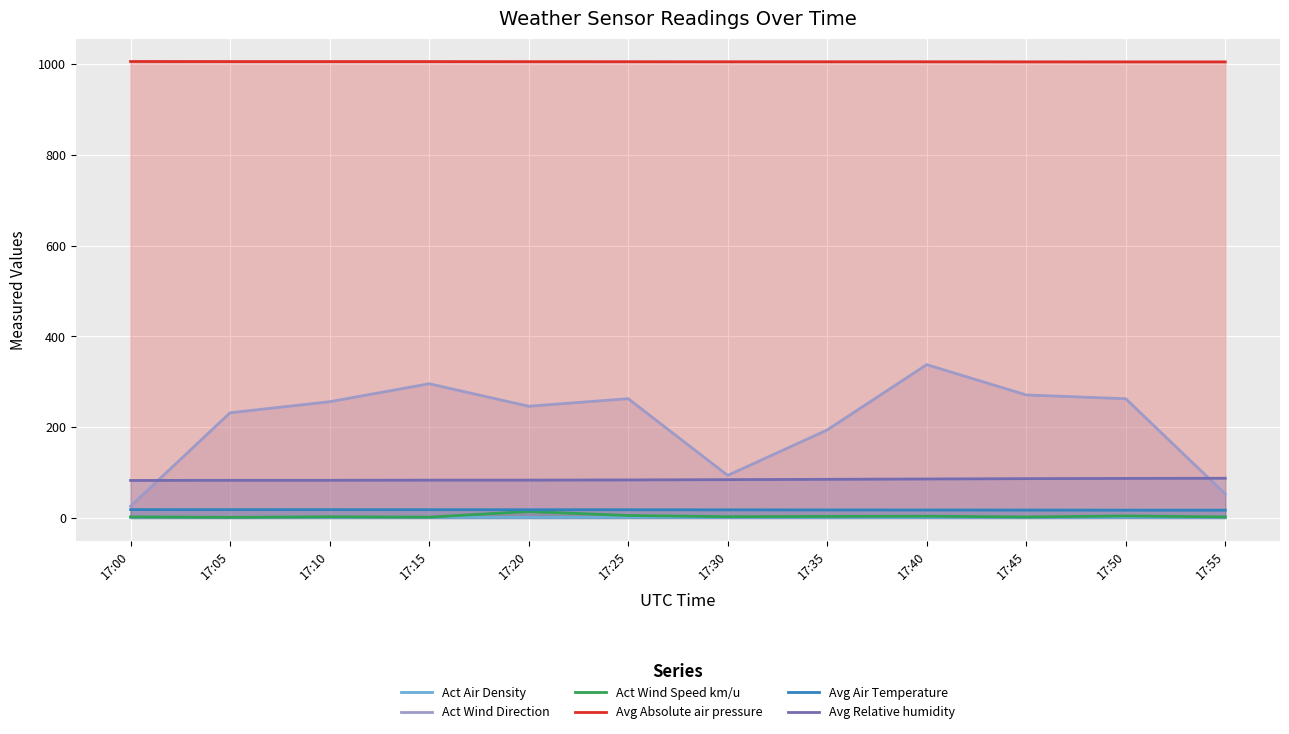

How many values in the Avg Relative humidity series are below 84?

6